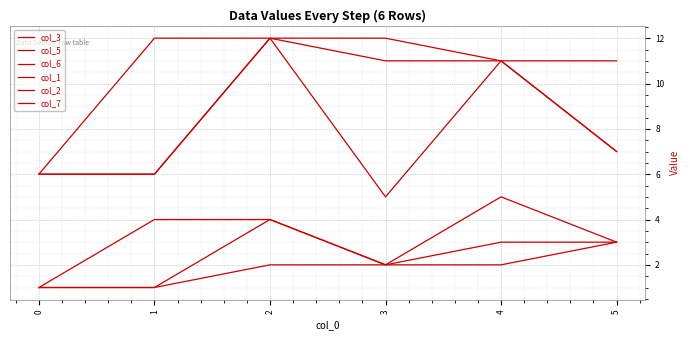

How many lines are shown in the chart?

6